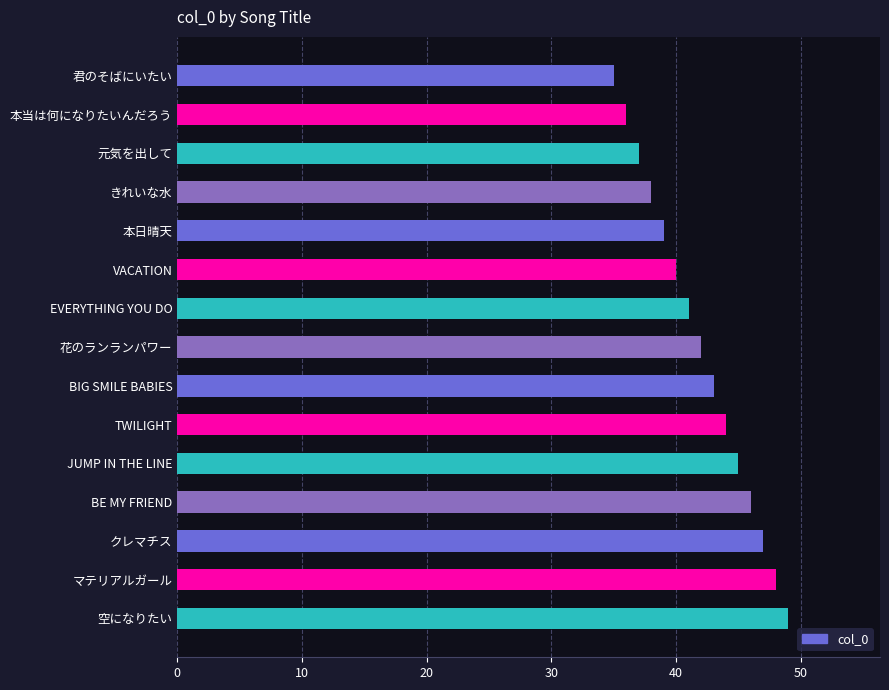

What is the smallest value displayed?

35